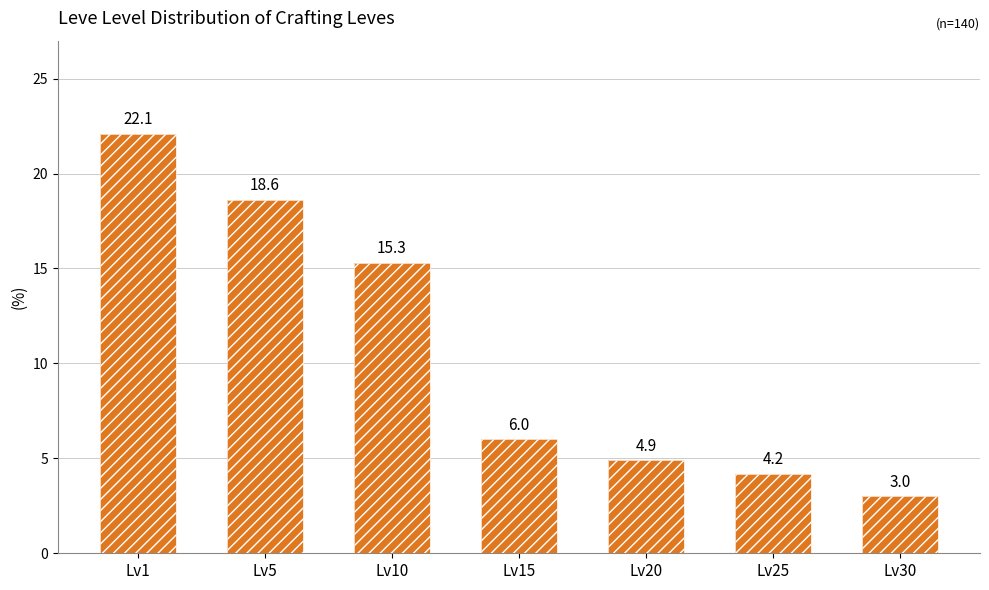

What is the greatest value displayed?

22.1